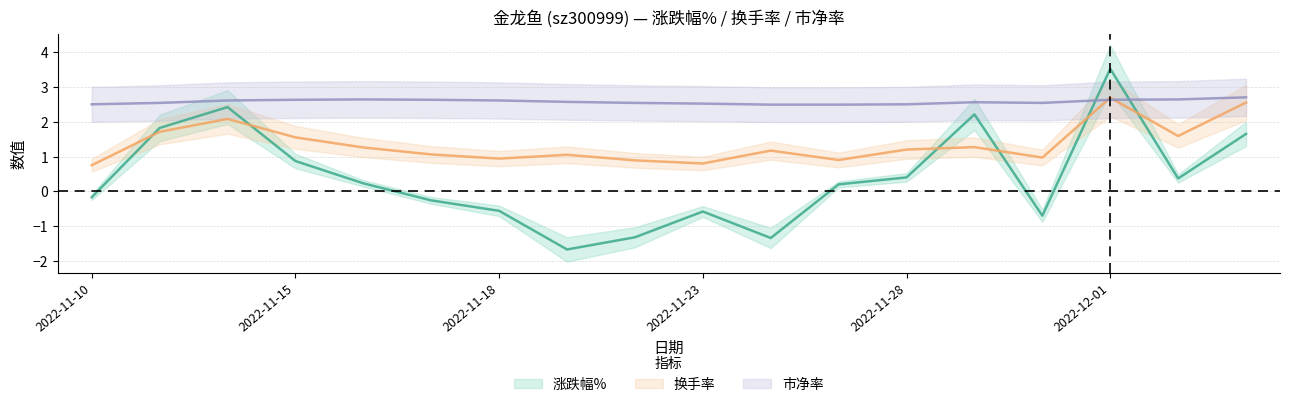

How many interior local peaks does the 换手率 series have?

5